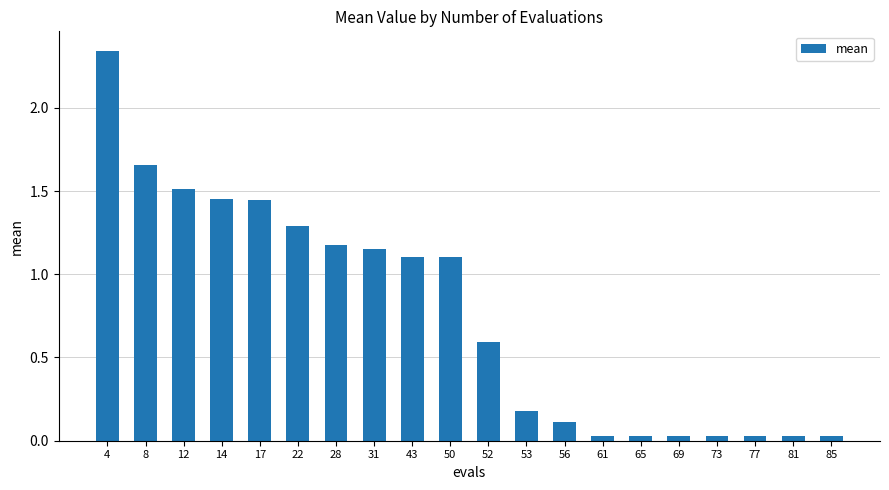

What value does the data have at 22?

1.3